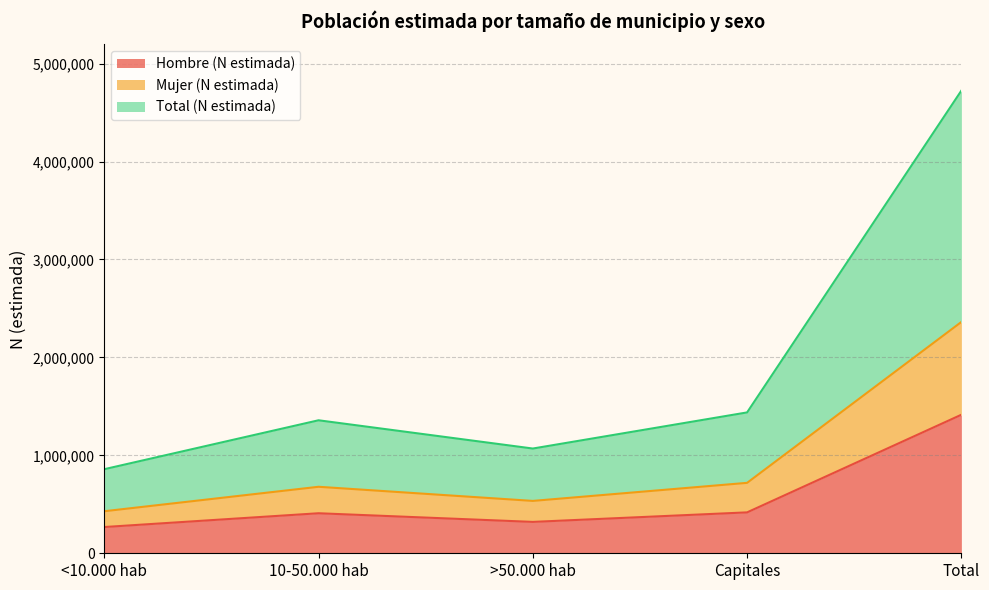

Where is the first local minimum for Total (N estimada)?

>50.000 hab